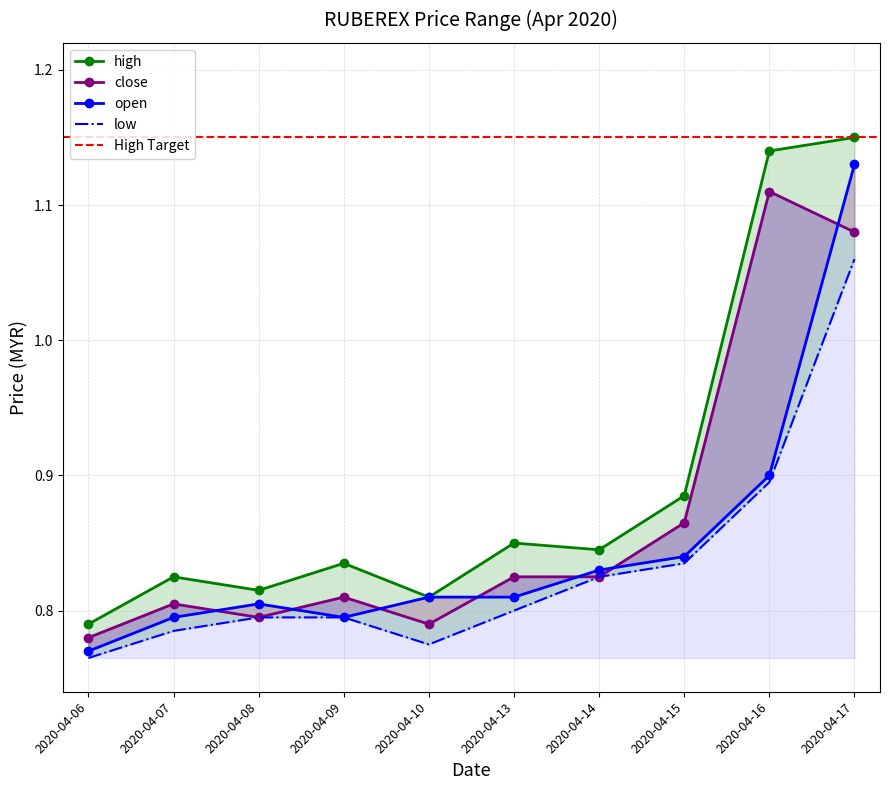

Reading left to right, what are all the values shown in this chart?

high: 2020-04-06=0.8	2020-04-07=0.8	2020-04-08=0.8	2020-04-09=0.8	2020-04-10=0.8	2020-04-13=0.8	2020-04-14=0.8	2020-04-15=0.9	2020-04-16=1.1	2020-04-17=1.1
close: 2020-04-06=0.8	2020-04-07=0.8	2020-04-08=0.8	2020-04-09=0.8	2020-04-10=0.8	2020-04-13=0.8	2020-04-14=0.8	2020-04-15=0.9	2020-04-16=1.1	2020-04-17=1.1
open: 2020-04-06=0.8	2020-04-07=0.8	2020-04-08=0.8	2020-04-09=0.8	2020-04-10=0.8	2020-04-13=0.8	2020-04-14=0.8	2020-04-15=0.8	2020-04-16=0.9	2020-04-17=1.1
low: 2020-04-06=0.8	2020-04-07=0.8	2020-04-08=0.8	2020-04-09=0.8	2020-04-10=0.8	2020-04-13=0.8	2020-04-14=0.8	2020-04-15=0.8	2020-04-16=0.9	2020-04-17=1.1